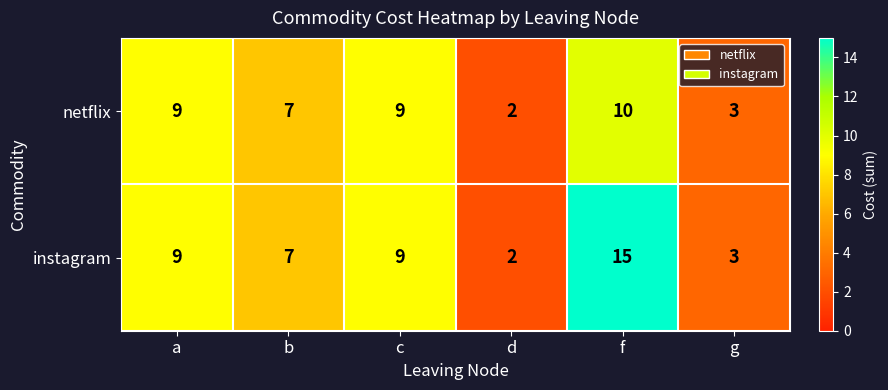

At which category does the chart reach its minimum across all series?

d